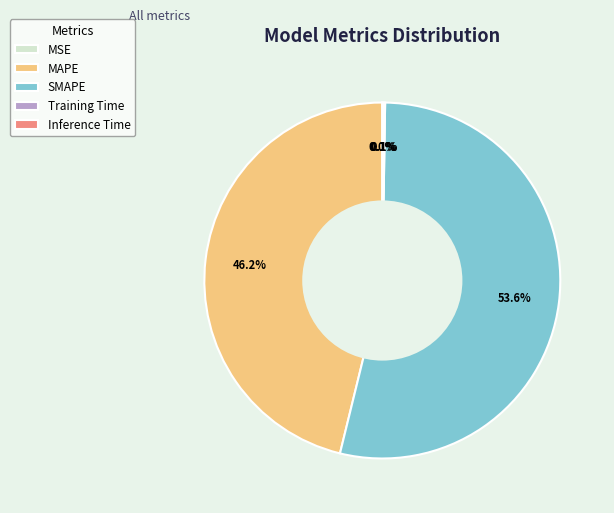

Which category has the biggest portion of the pie?

SMAPE